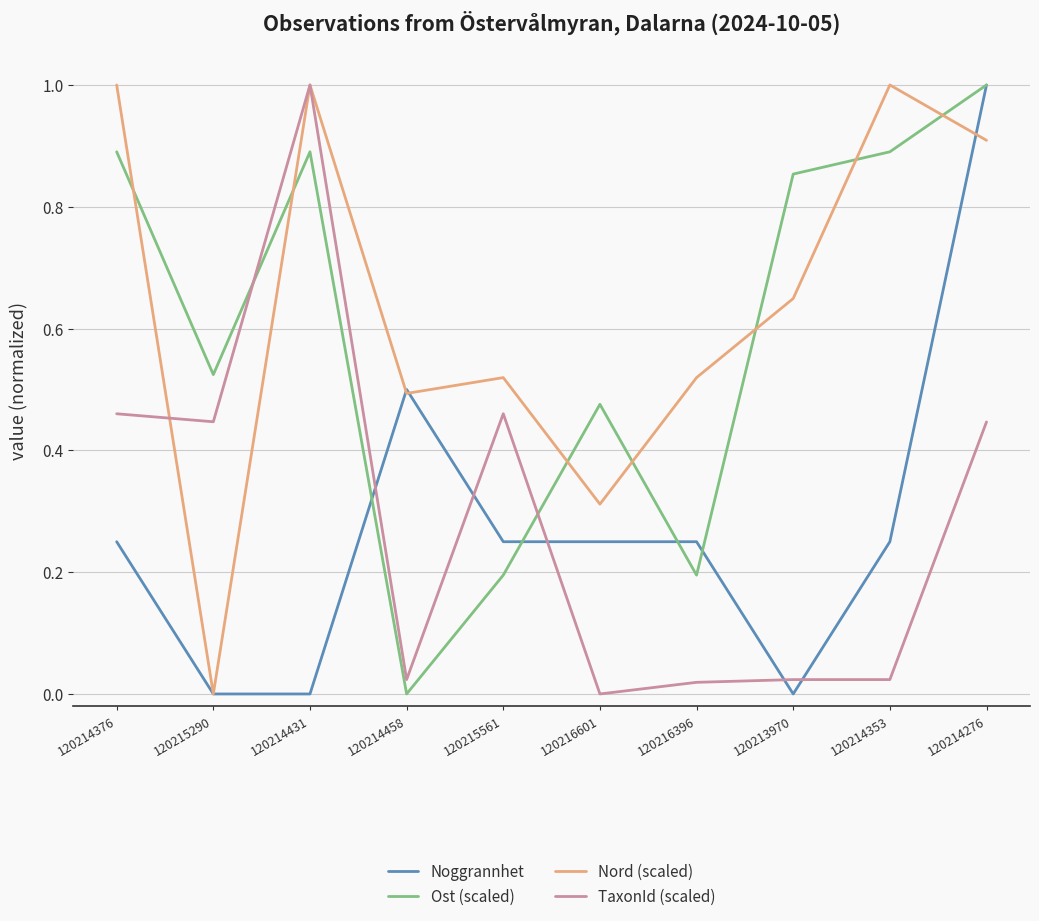

How many Noggrannhet values are between 0 and 1?

10